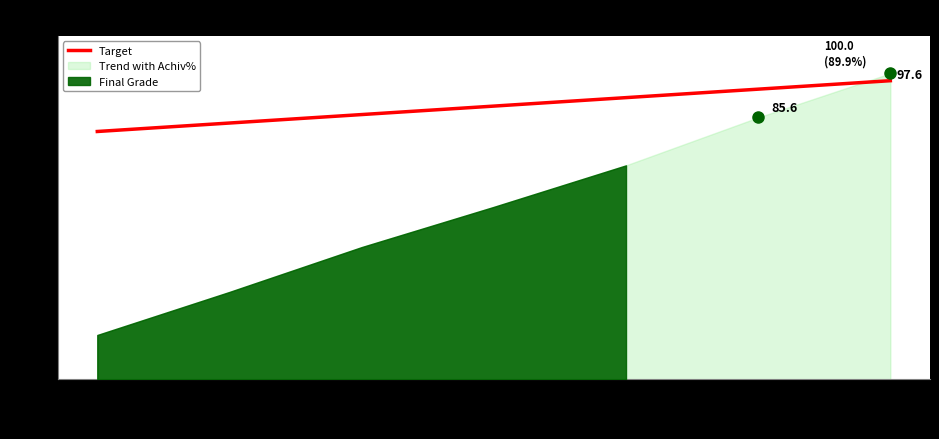

Between 654 and 707, which is larger?

707